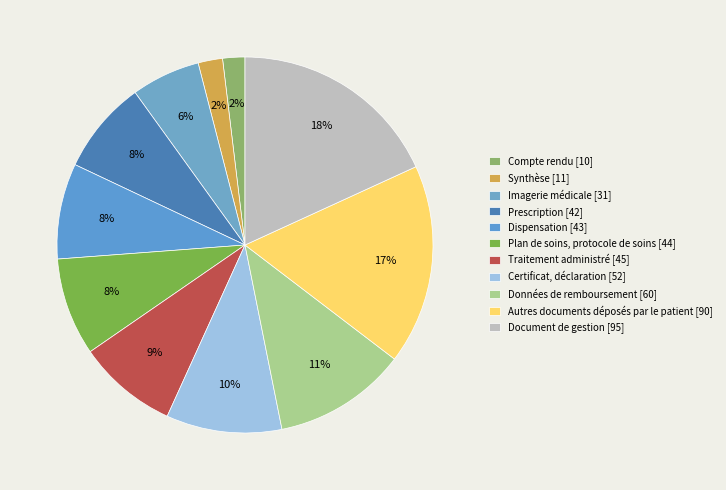

Which slice is the largest?

Document de gestion